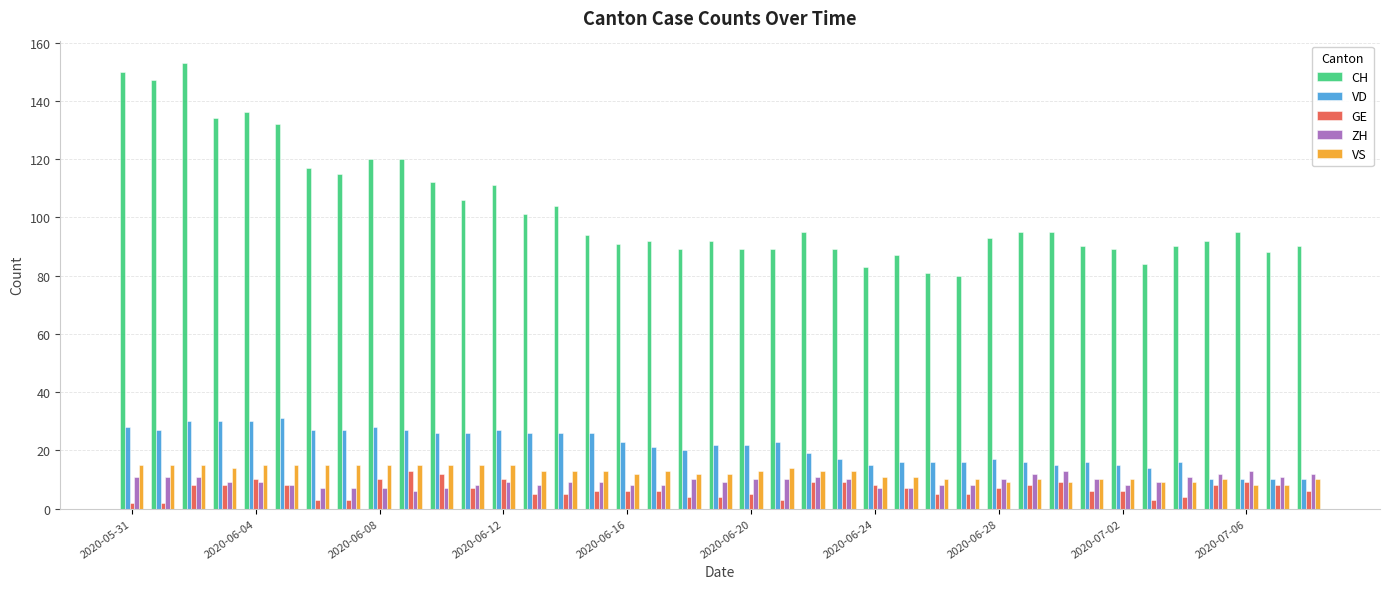

Are the bars grouped side by side (vs. stacked)?

Yes